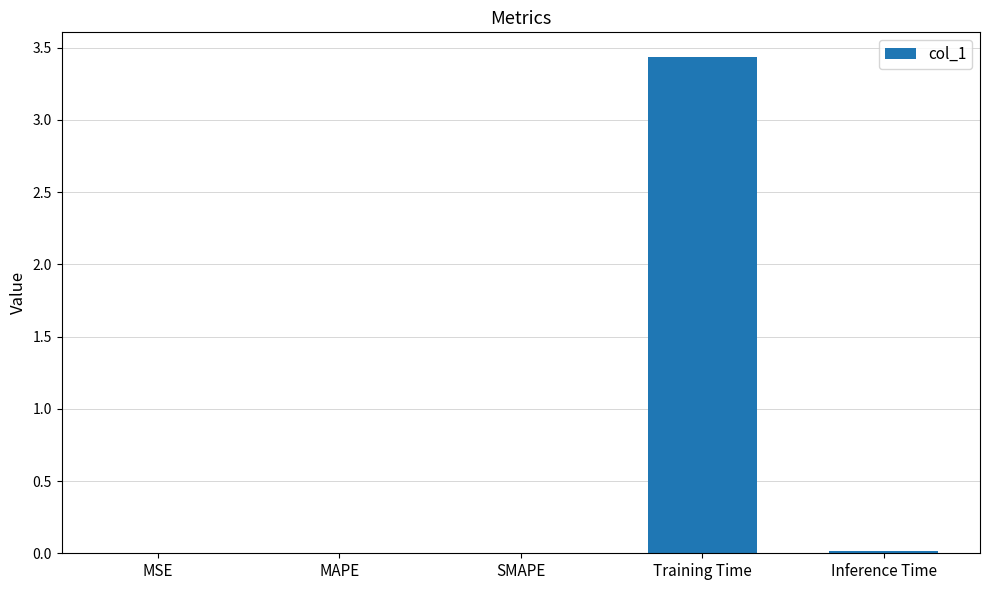

Which label corresponds to the largest value in the chart?

Training Time